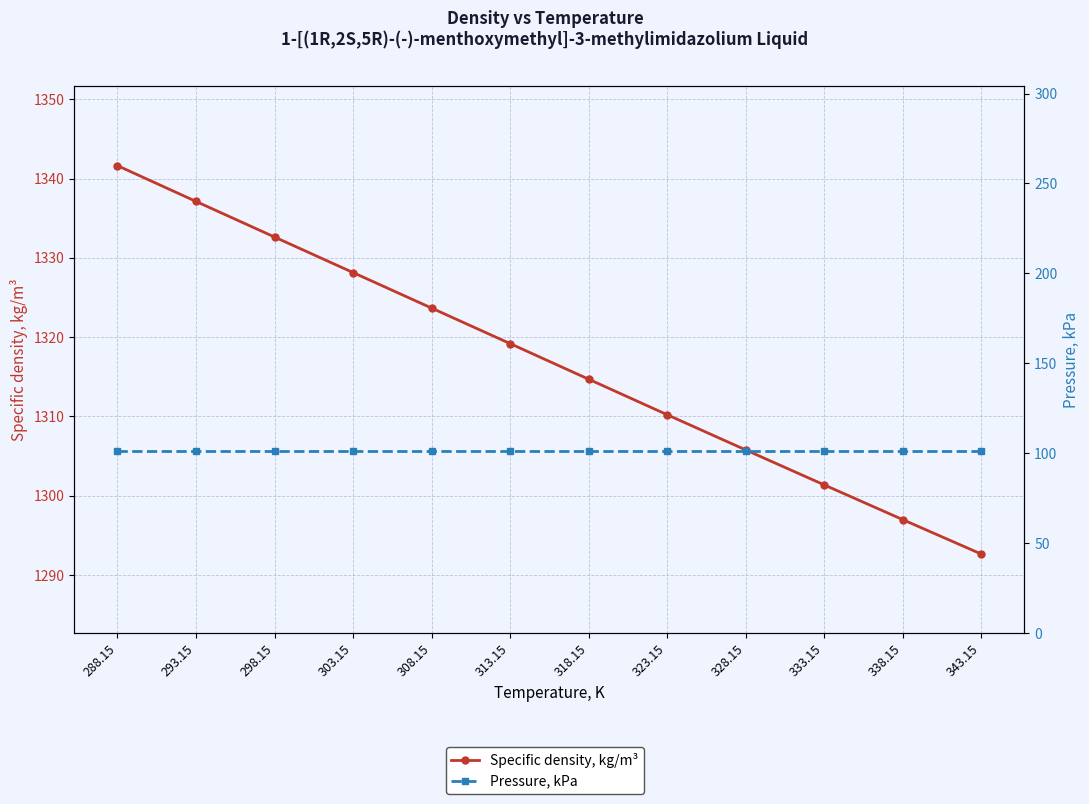

How many series are shown in this chart?

2